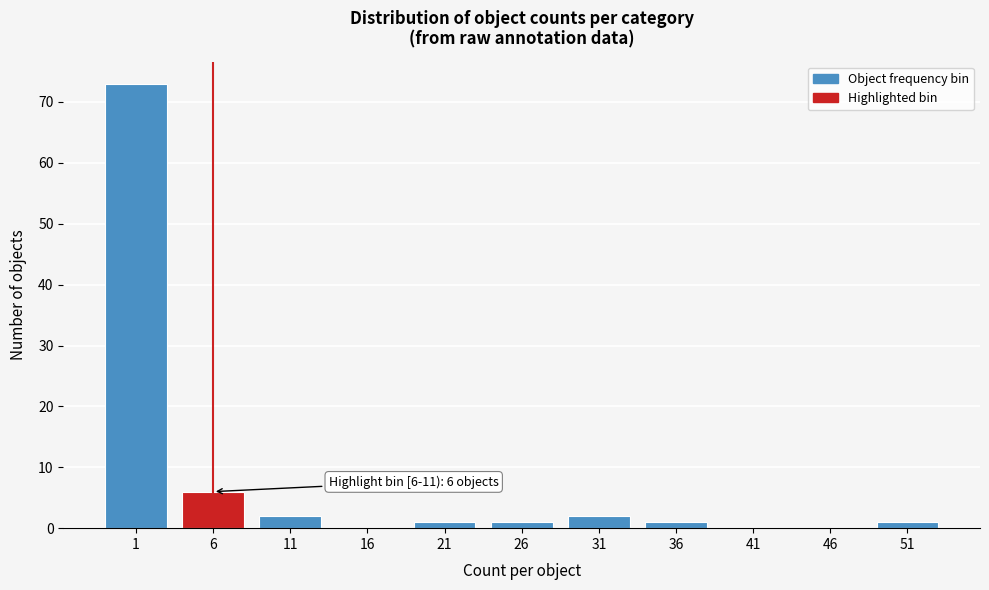

Reading right to left, what are all the values shown in this chart?

51=1	46=0	41=0	36=1	31=2	26=1	21=1	16=0	11=2	6=6	1=73